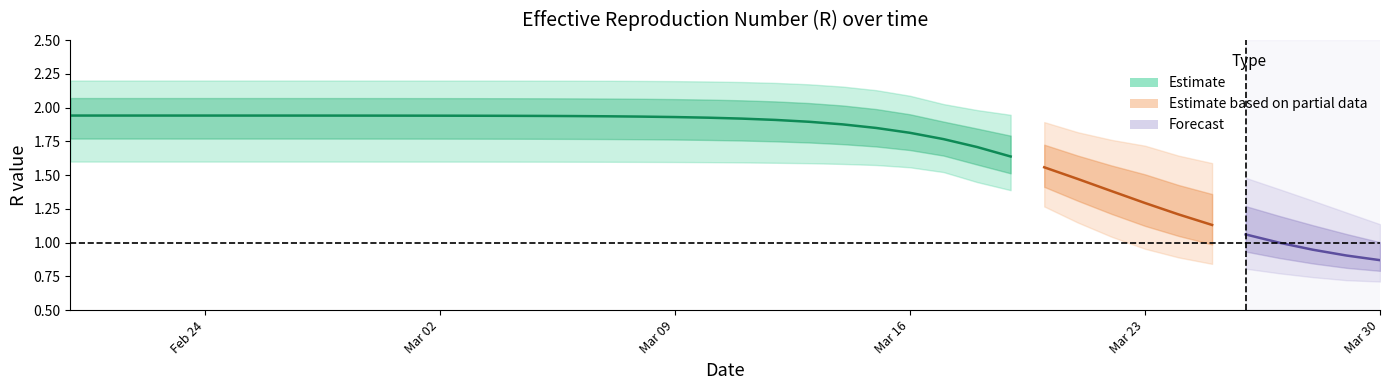

Reading right to left, list all the values displayed in this chart.

r_values_mean: 39=0.9	38=0.9	37=0.9	36=1.0	35=1.1	34=1.1	33=1.2	32=1.3	31=1.4	30=1.5	29=1.6	28=1.6	27=1.7	26=1.8	25=1.8	24=1.8	23=1.9	22=1.9	21=1.9	20=1.9	19=1.9	18=1.9	17=1.9	16=1.9	15=1.9	14=1.9	13=1.9	12=1.9	11=1.9	10=1.9	9=1.9	8=1.9	7=1.9	6=1.9	5=1.9	4=1.9	3=1.9	2=1.9	1=1.9	0=1.9
r_values_lower: 39=0.7	38=0.7	37=0.7	36=0.8	35=0.8	34=0.8	33=0.9	32=1.0	31=1.0	30=1.1	29=1.3	28=1.4	27=1.4	26=1.5	25=1.6	24=1.6	23=1.6	22=1.6	21=1.6	20=1.6	19=1.6	18=1.6	17=1.6	16=1.6	15=1.6	14=1.6	13=1.6	12=1.6	11=1.6	10=1.6	9=1.6	8=1.6	7=1.6	6=1.6	5=1.6	4=1.6	3=1.6	2=1.6	1=1.6	0=1.6
r_values_upper: 39=1.1	38=1.2	37=1.3	36=1.4	35=1.5	34=1.6	33=1.6	32=1.7	31=1.8	30=1.8	29=1.9	28=1.9	27=2.0	26=2.0	25=2.1	24=2.1	23=2.2	22=2.2	21=2.2	20=2.2	19=2.2	18=2.2	17=2.2	16=2.2	15=2.2	14=2.2	13=2.2	12=2.2	11=2.2	10=2.2	9=2.2	8=2.2	7=2.2	6=2.2	5=2.2	4=2.2	3=2.2	2=2.2	1=2.2	0=2.2